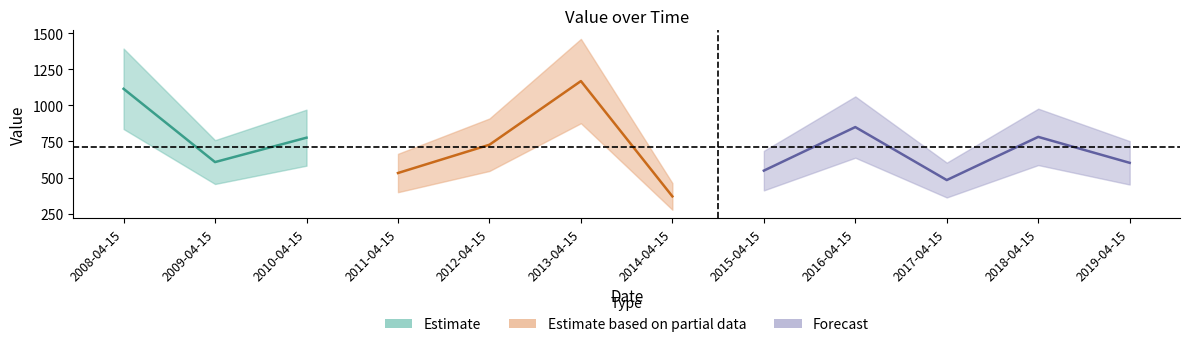

What is the sum of all values?

8557.4